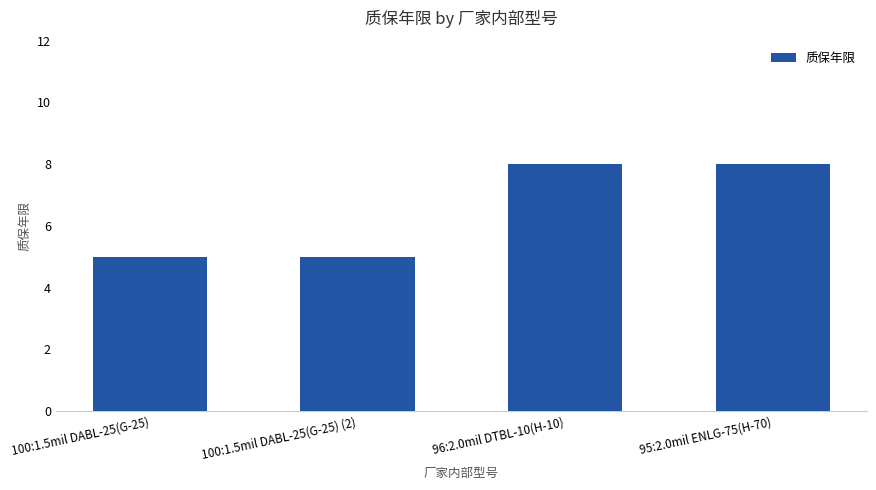

What is the value of the 3rd bar from the left?

8